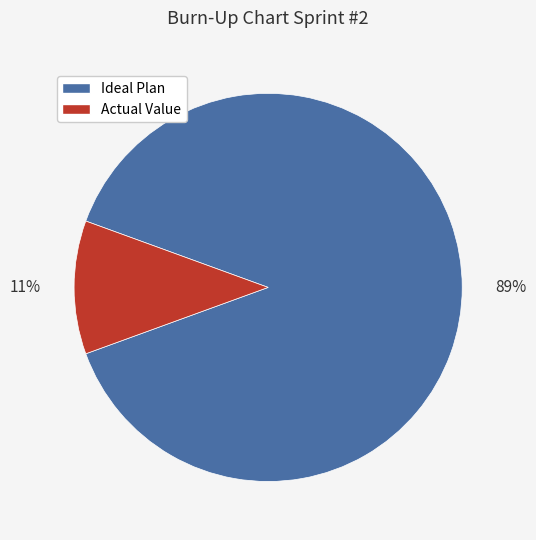

How many segments does this pie chart have?

2